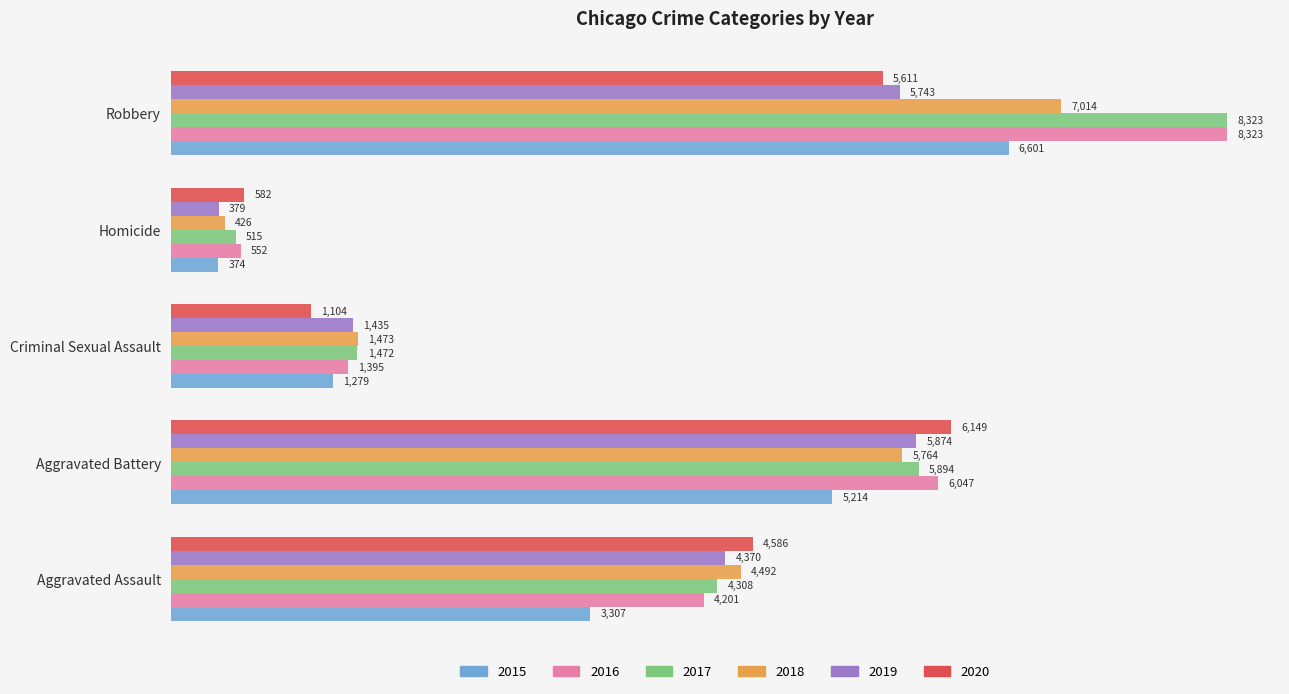

What is the difference between the 2020 values at Homicide and Robbery?

5029